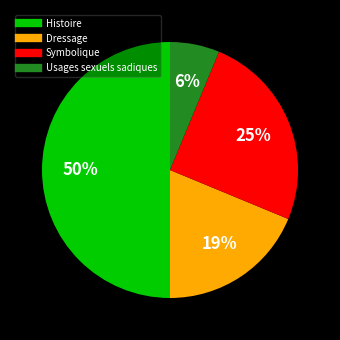

Does Usages sexuels sadiques account for over 50% of the chart?

No